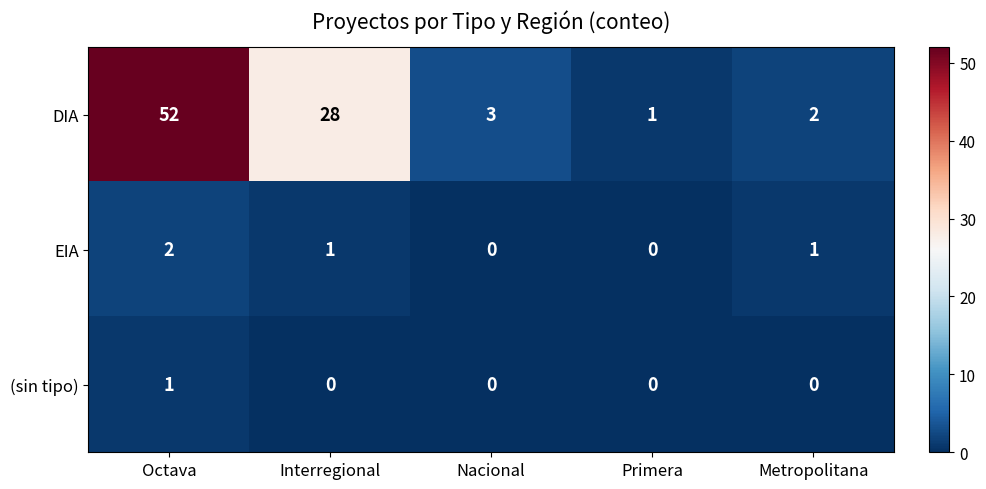

What is the difference between the second highest and minimum values in the DIA series?

27